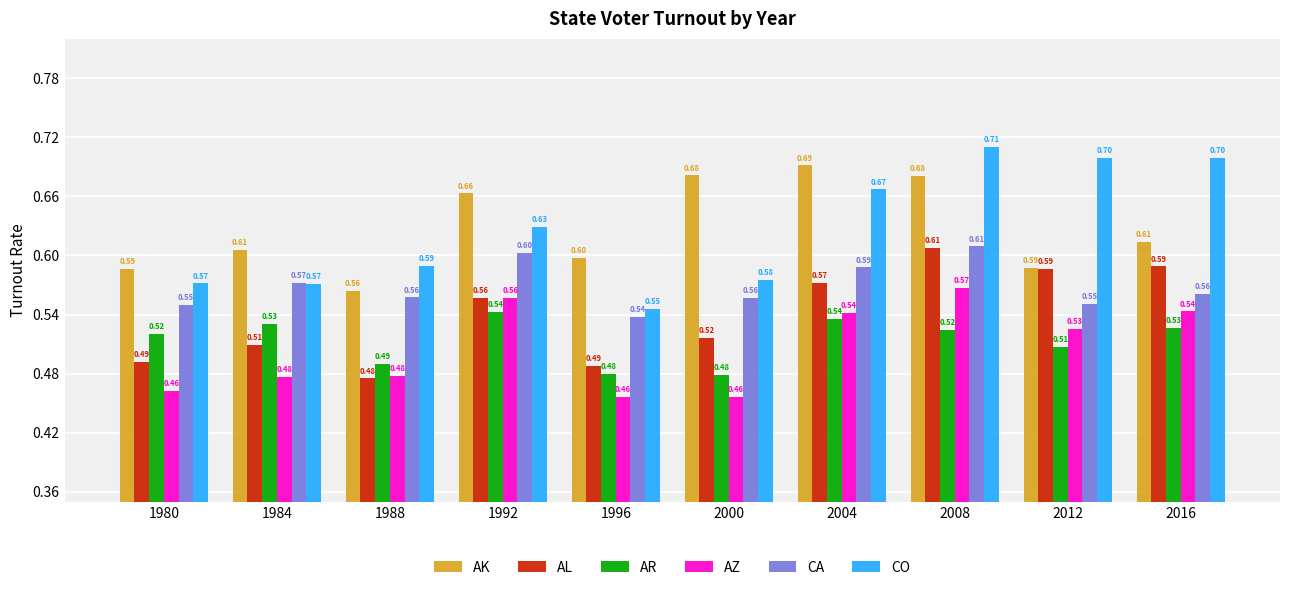

Where is AR nearest to the value 0?

2000